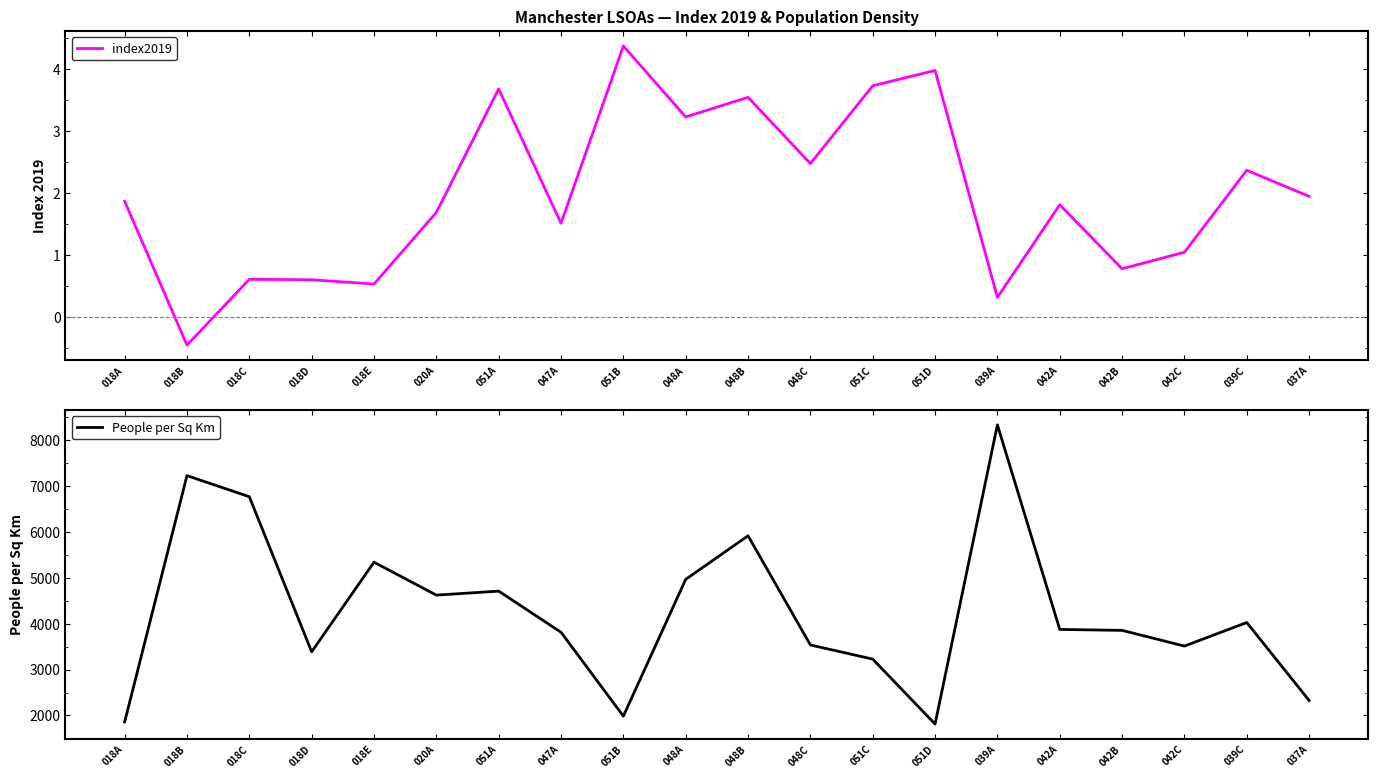

The value of index2019 at 042B is 0.8. True or false?

True